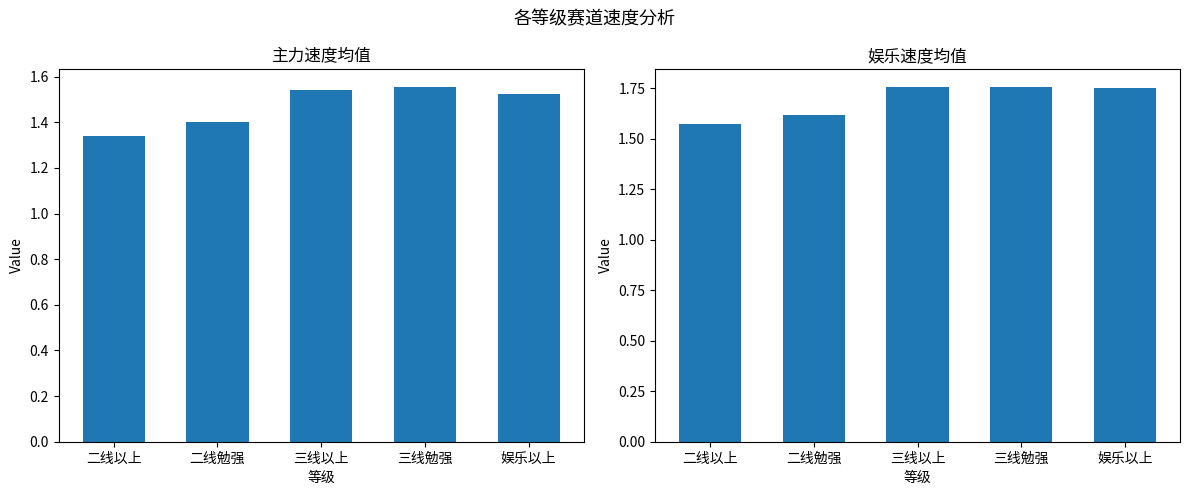

At which category does the chart reach its minimum across all series?

二线以上